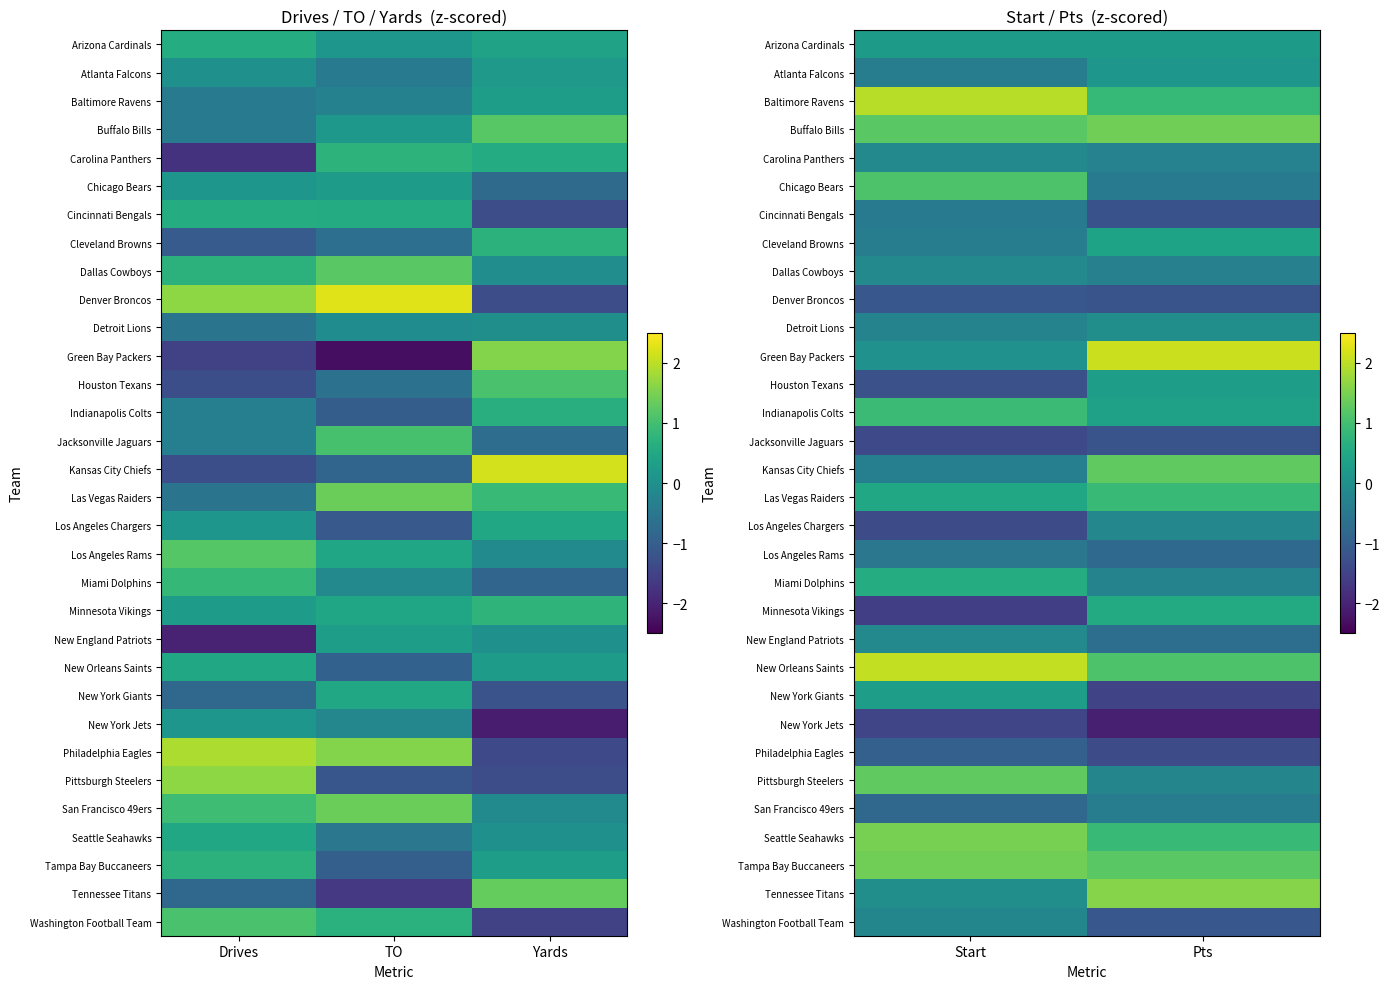

The New Orleans Saints series shows 0.7 at Pts. True or false?

False